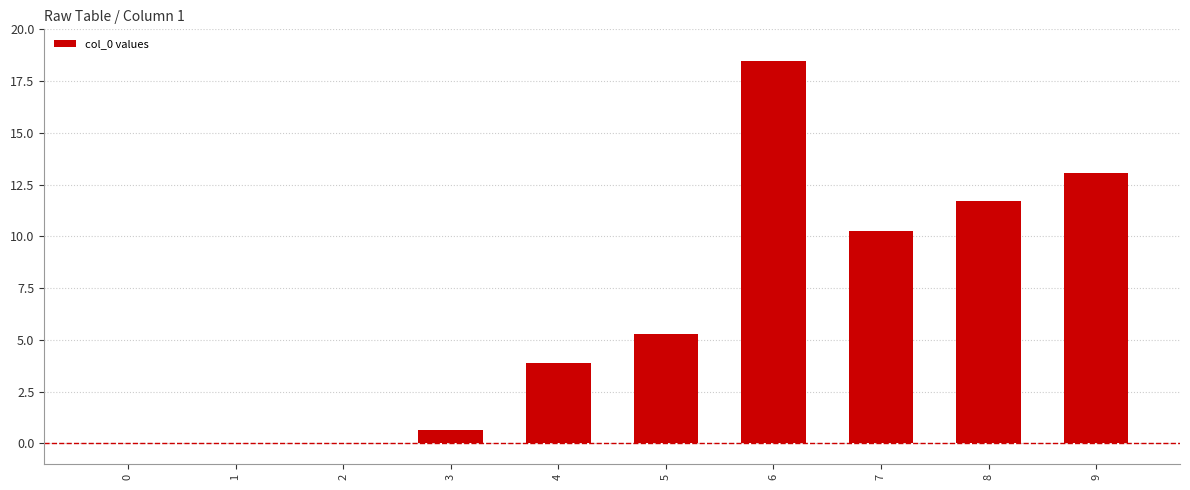

Which category has the highest value across all series?

6